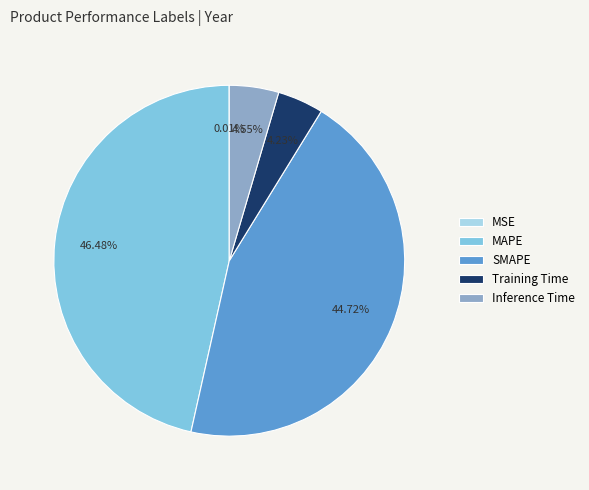

Is there a majority slice in this chart?

No